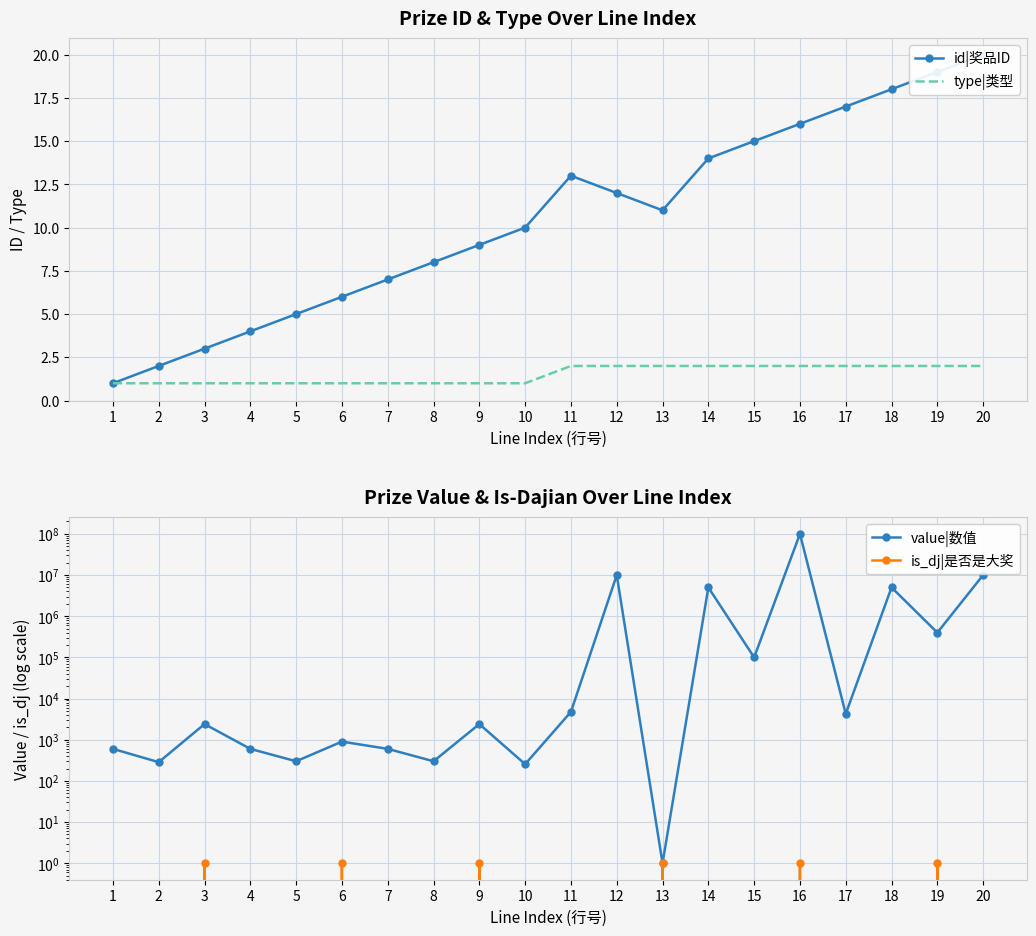

What is the difference between the is_dj|是否是大奖 values at 3 and 8?

1